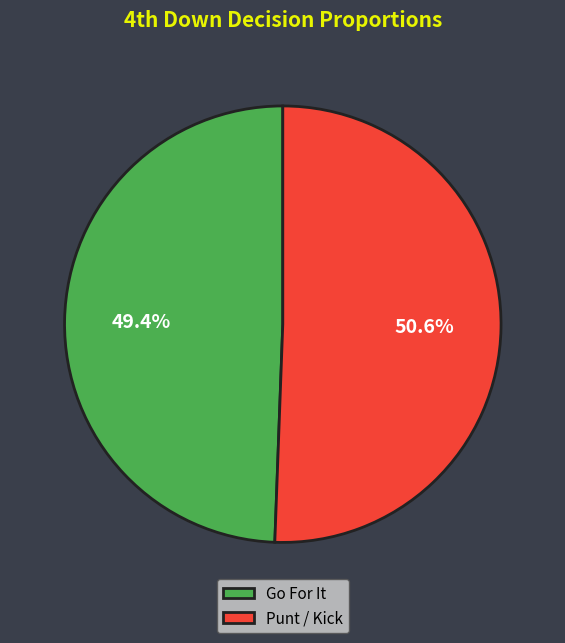

What is the ratio of the value at Punt / Kick to the value at Go For It?

1.0